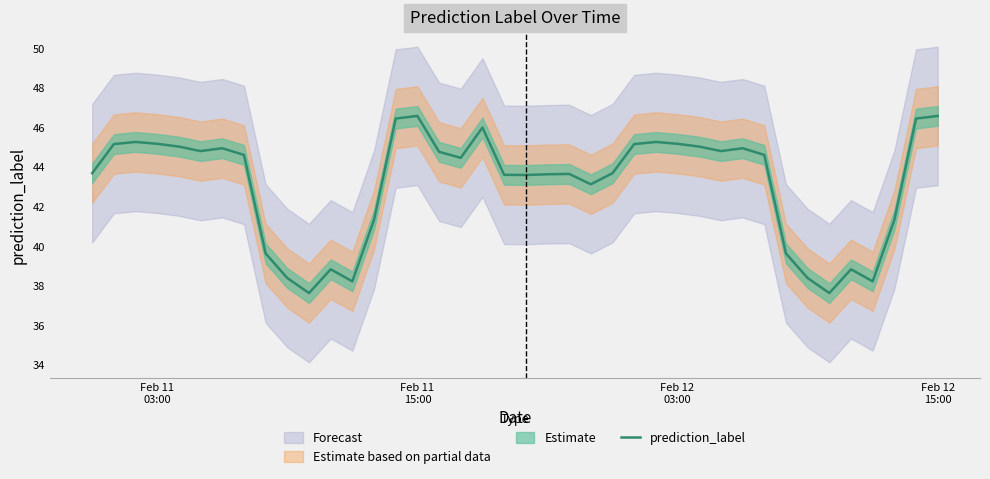

What is the average value?

43.1